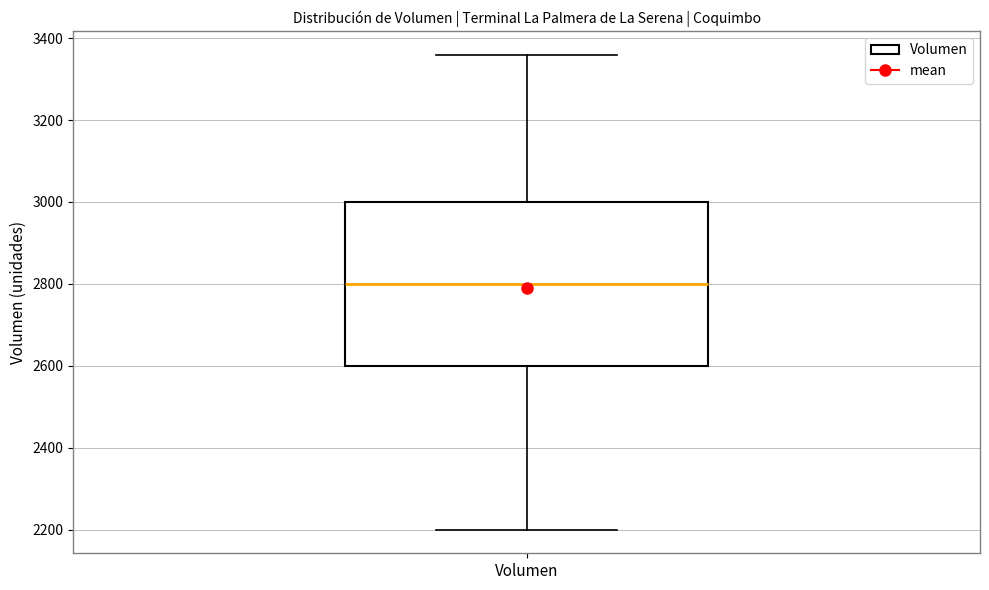

Transcribe this box plot: give where the median line is, the range the box spans, and where the two whiskers end, as read against the y-axis. The values are not printed on the chart, so give them approximately, as read against the axis.

median 2800, box 2600 to 3000, whiskers 2200 to 3360